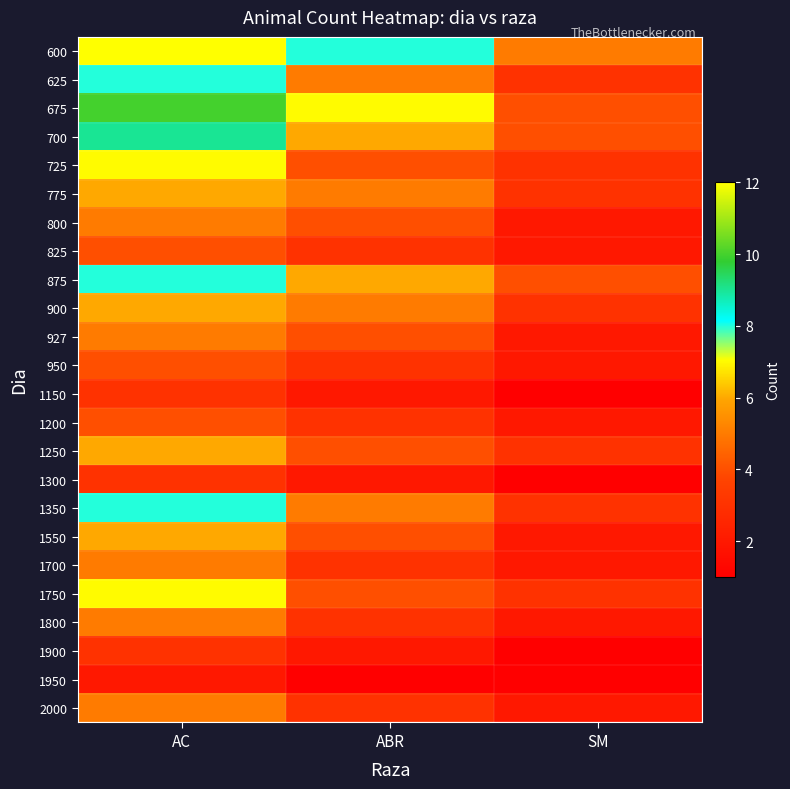

At how many categories does at least one series exceed 8?

1